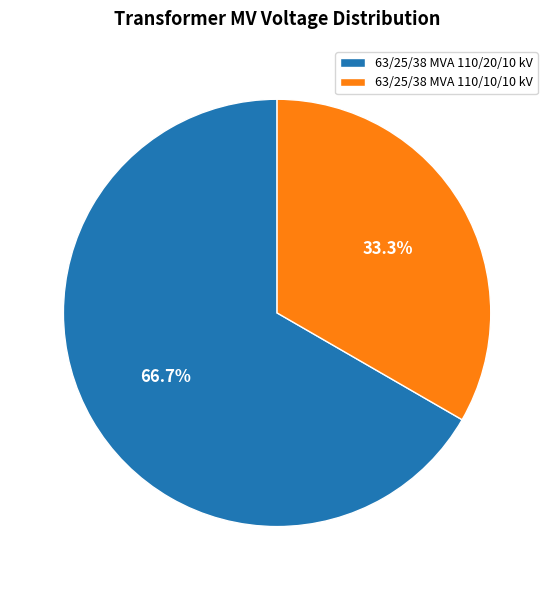

The 63/25/38 MVA 110/20/10 kV slice represents 53% of the pie. True or false?

False